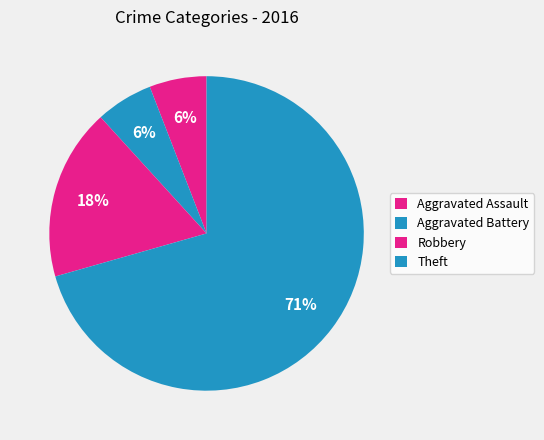

How many slices are in this pie chart?

4